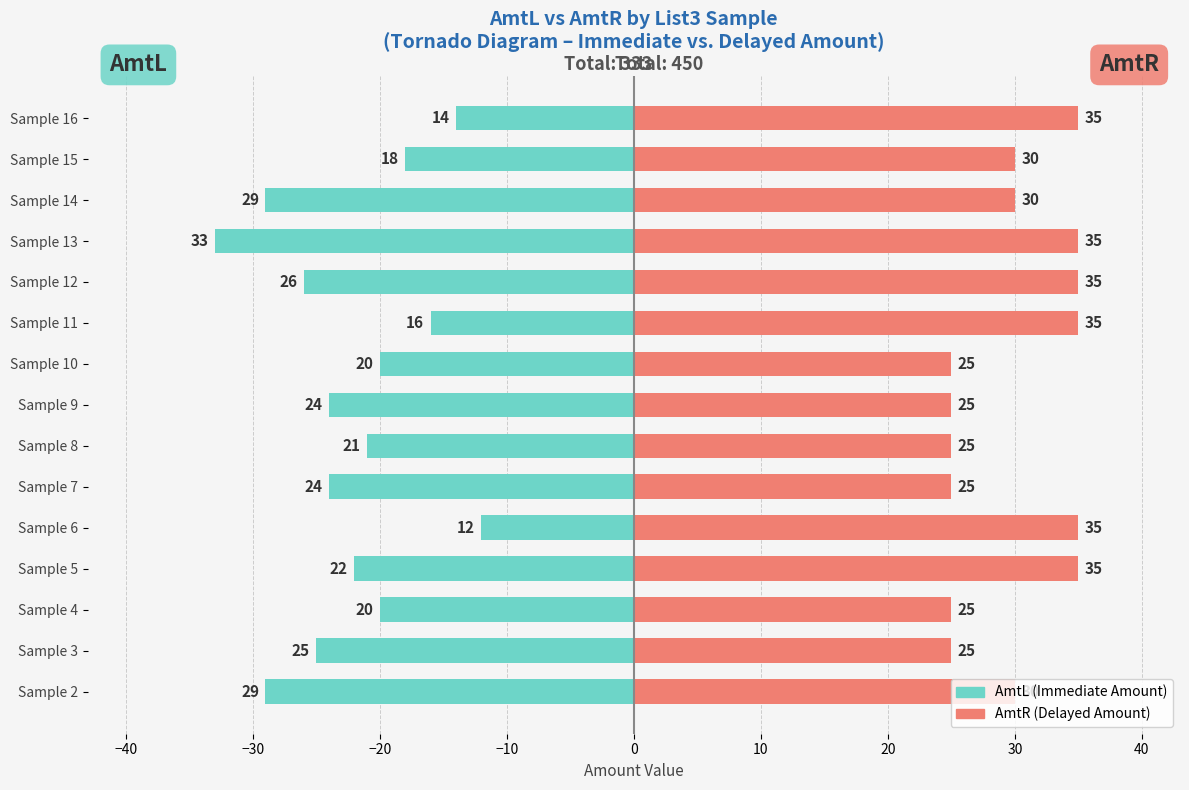

True or false: AmtR has a value of 17 at Sample 2.

False